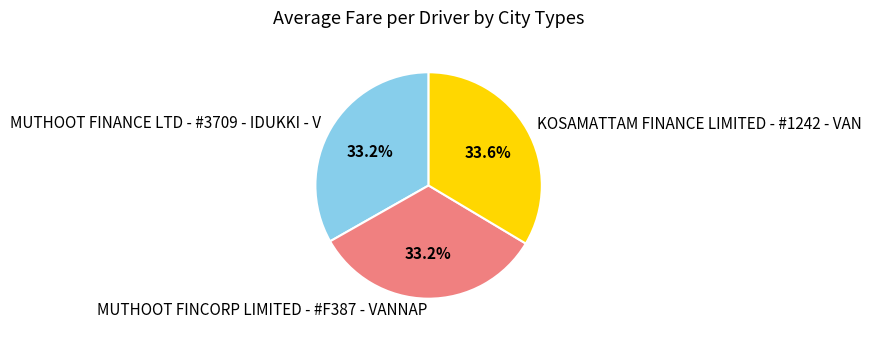

Do KOSAMATTAM FINANCE LIMITED - #1242 - VAN and MUTHOOT FINCORP LIMITED - #F387 - VANNAP together represent more than half of the pie?

Yes